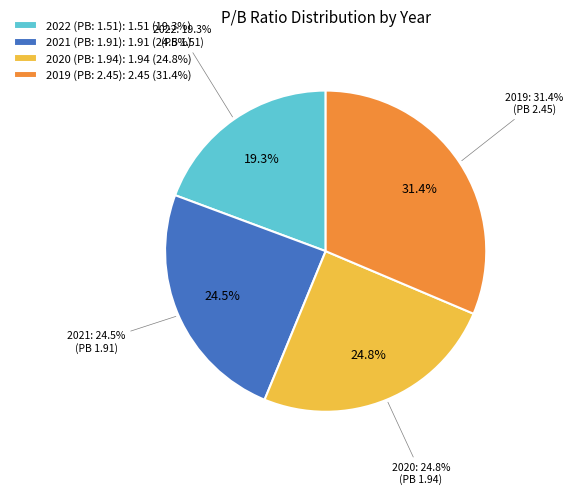

How many segments does this pie chart have?

4